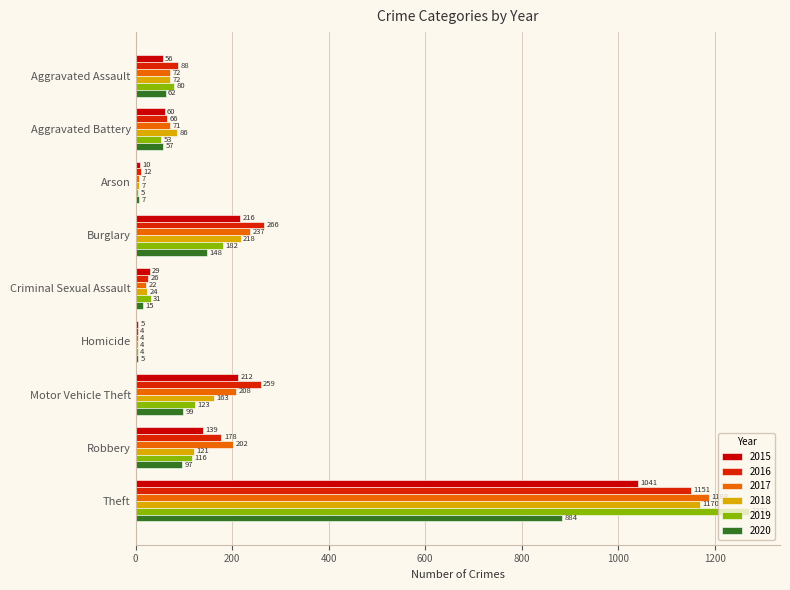

How many data points does each series have?

9